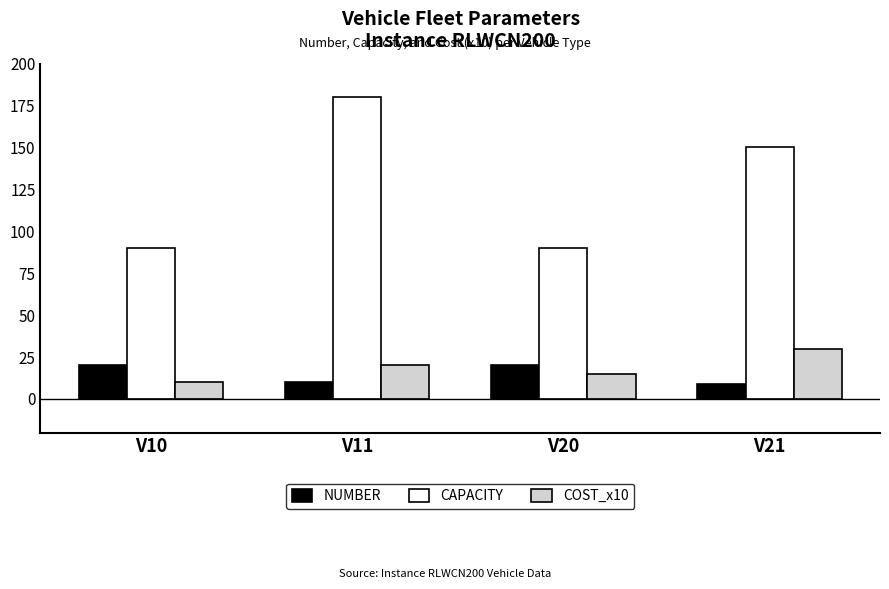

What is the smallest value displayed?

9